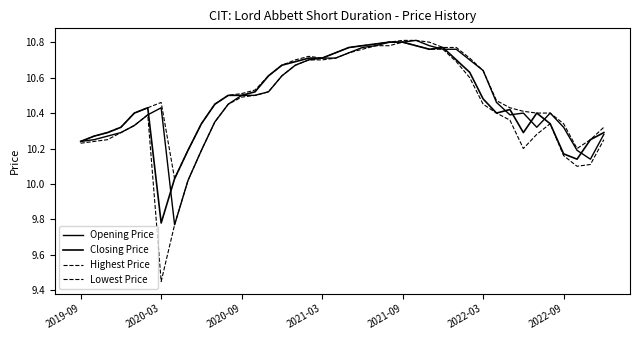

What is the value of the Closing Price point at the 38th from the left?

10.1